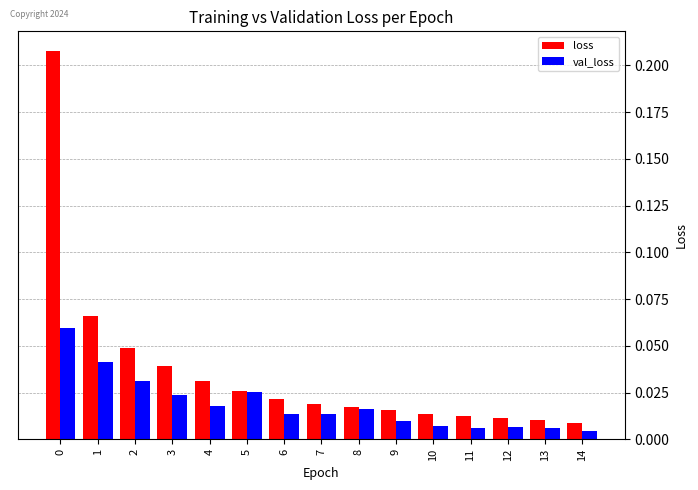

Is the value of val_loss at 4 greater than the value of loss at 11?

Yes